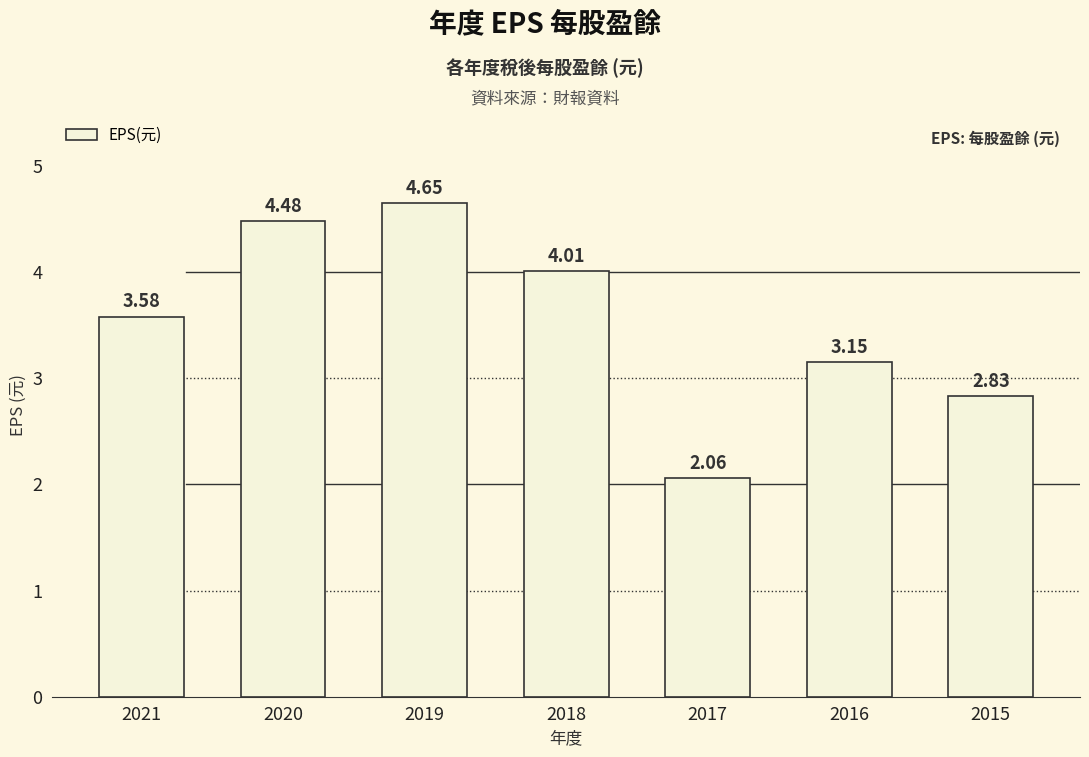

What is the average value?

3.5